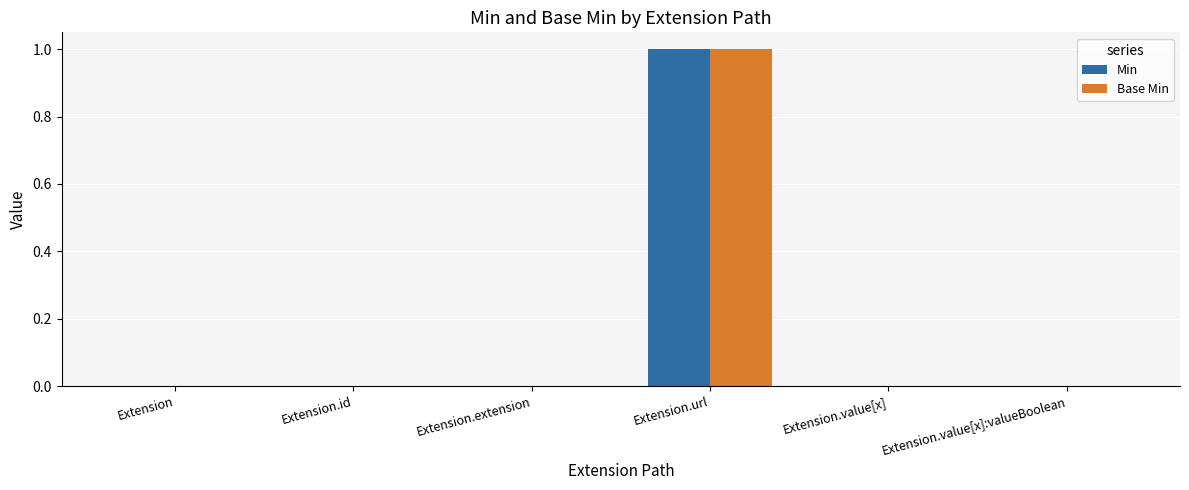

Is it true that Base Min equals 0 at Extension.value[x]:valueBoolean?

True